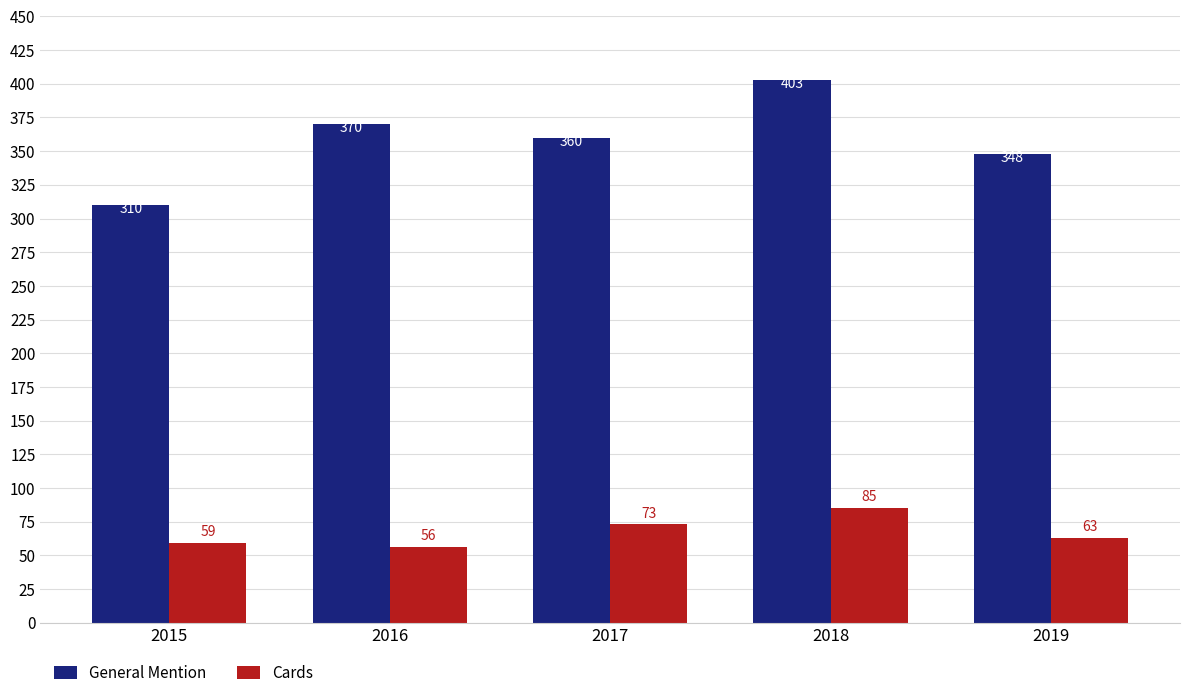

What is the spread (max minus min) of values at 2015?

251